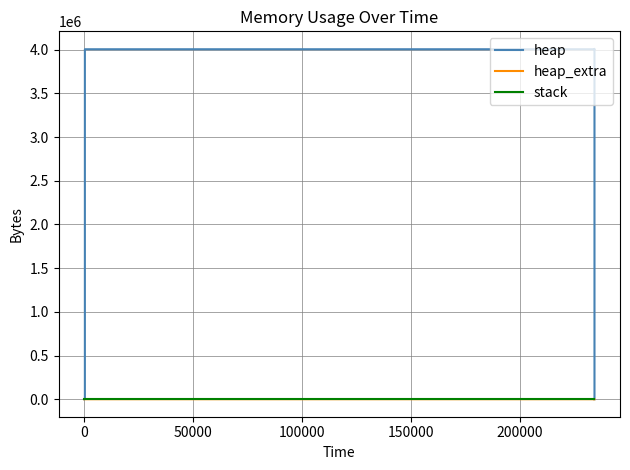

Which series has the largest total across all categories?

heap